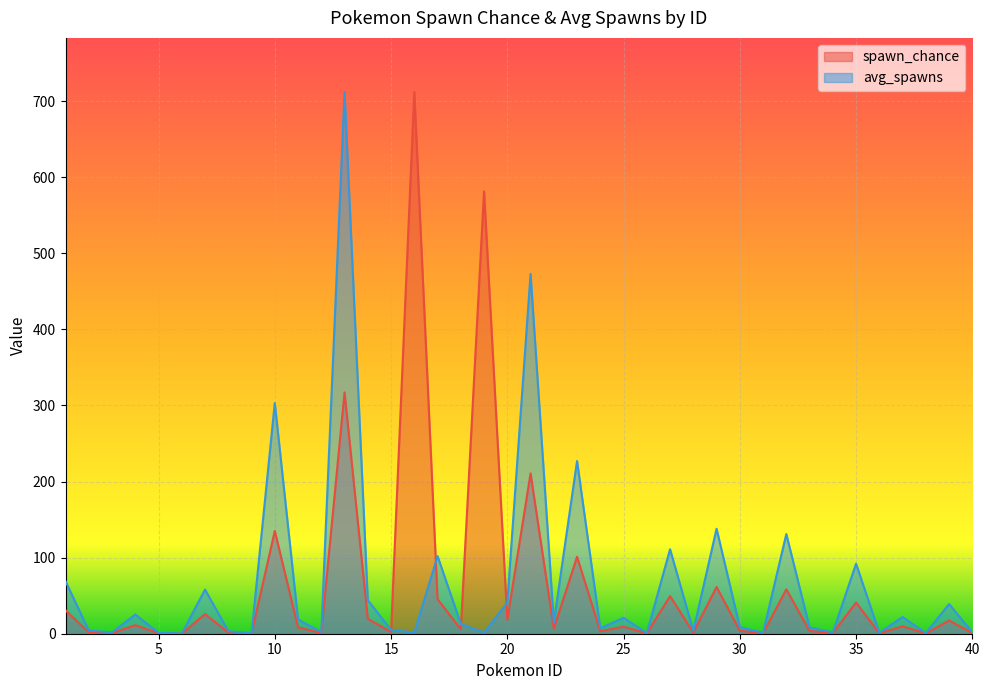

At which category is the sum across all series the highest?

13